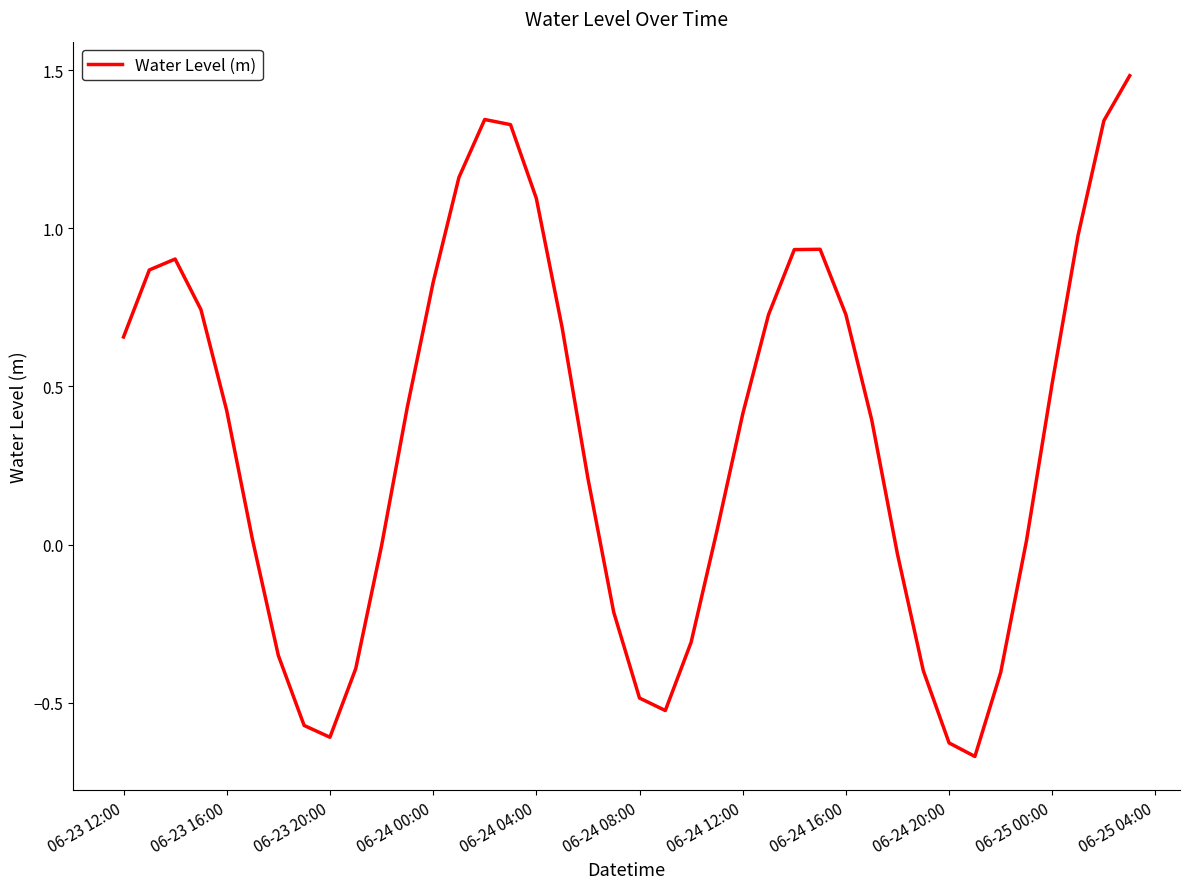

What is the greatest value displayed?

1.5